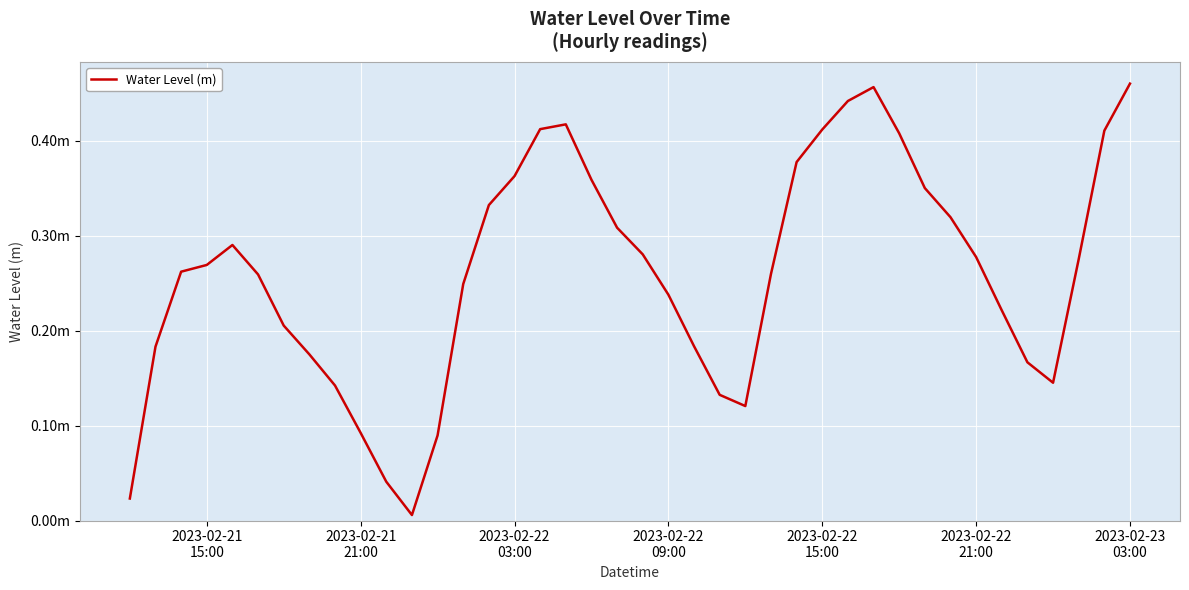

Does the chart have visible grid lines?

Yes